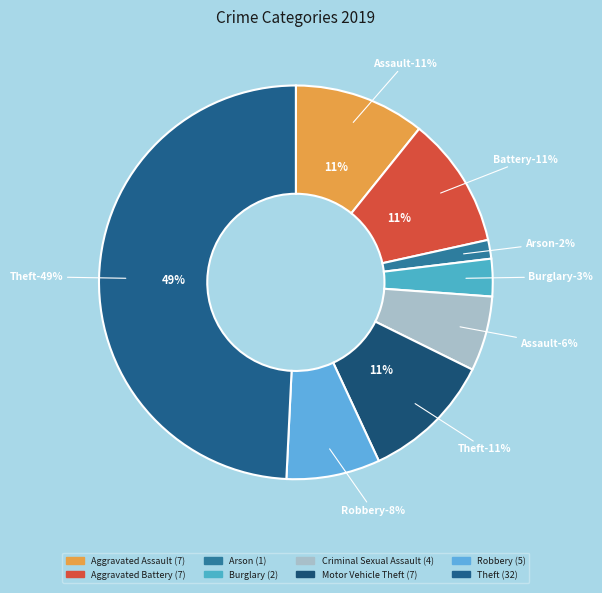

To the nearest percent, what is the difference between the largest and smallest slice percentages?

48%